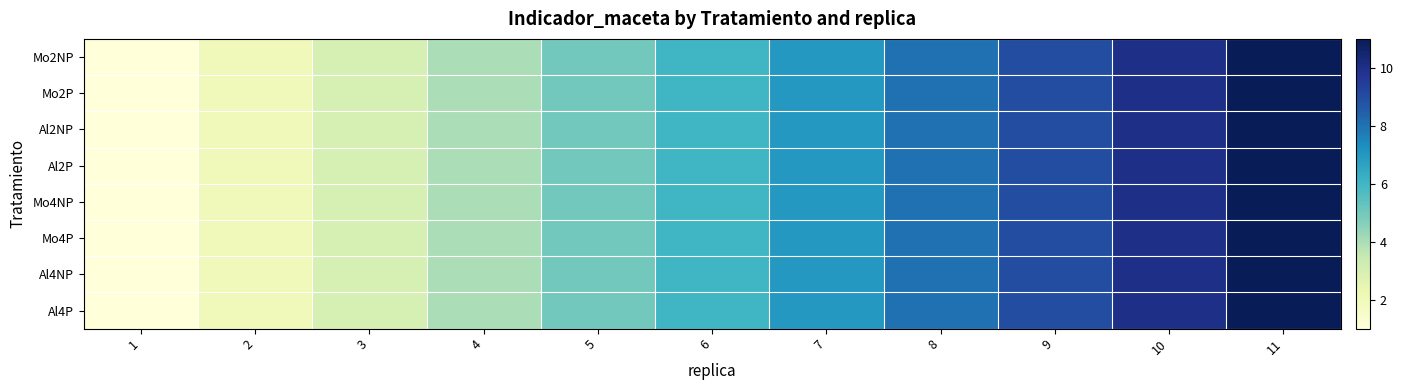

At how many categories does at least one series exceed 3?

8